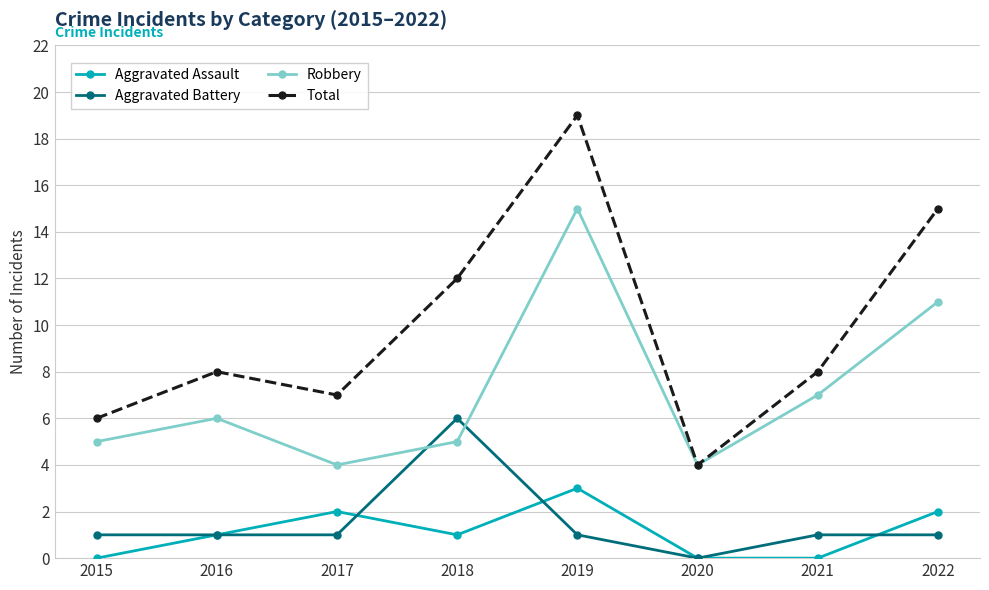

Which category has the highest value in the Aggravated Assault series?

2019